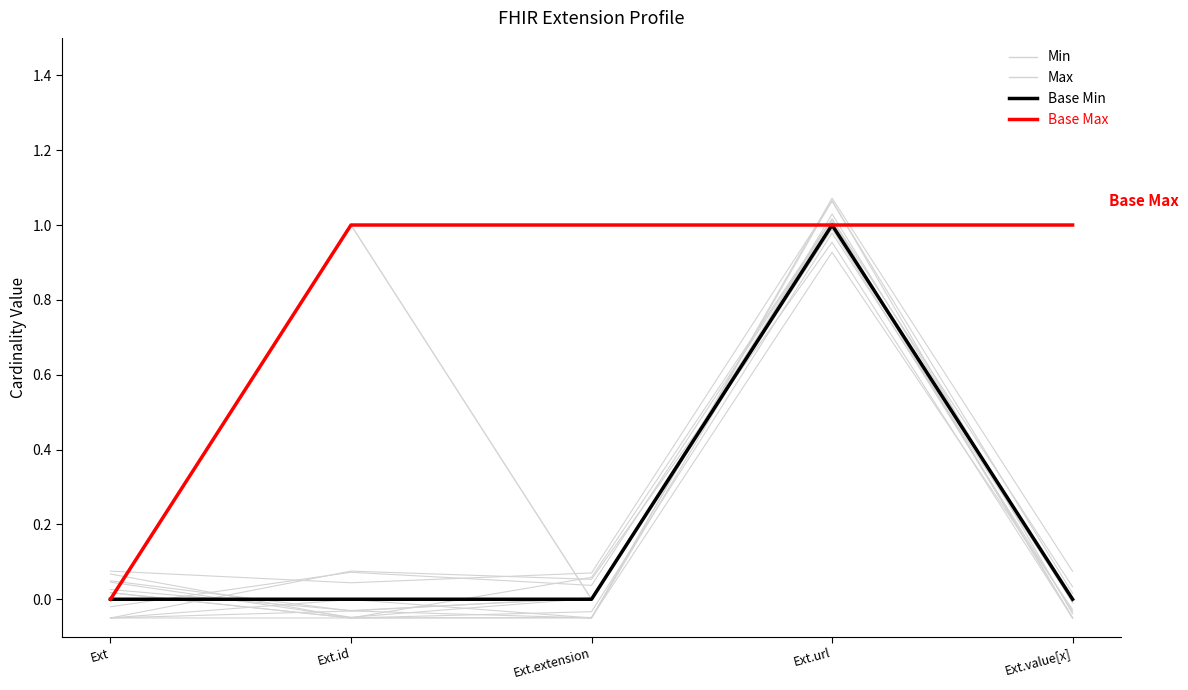

What is the label of the 4th point from the right?

Ext.id